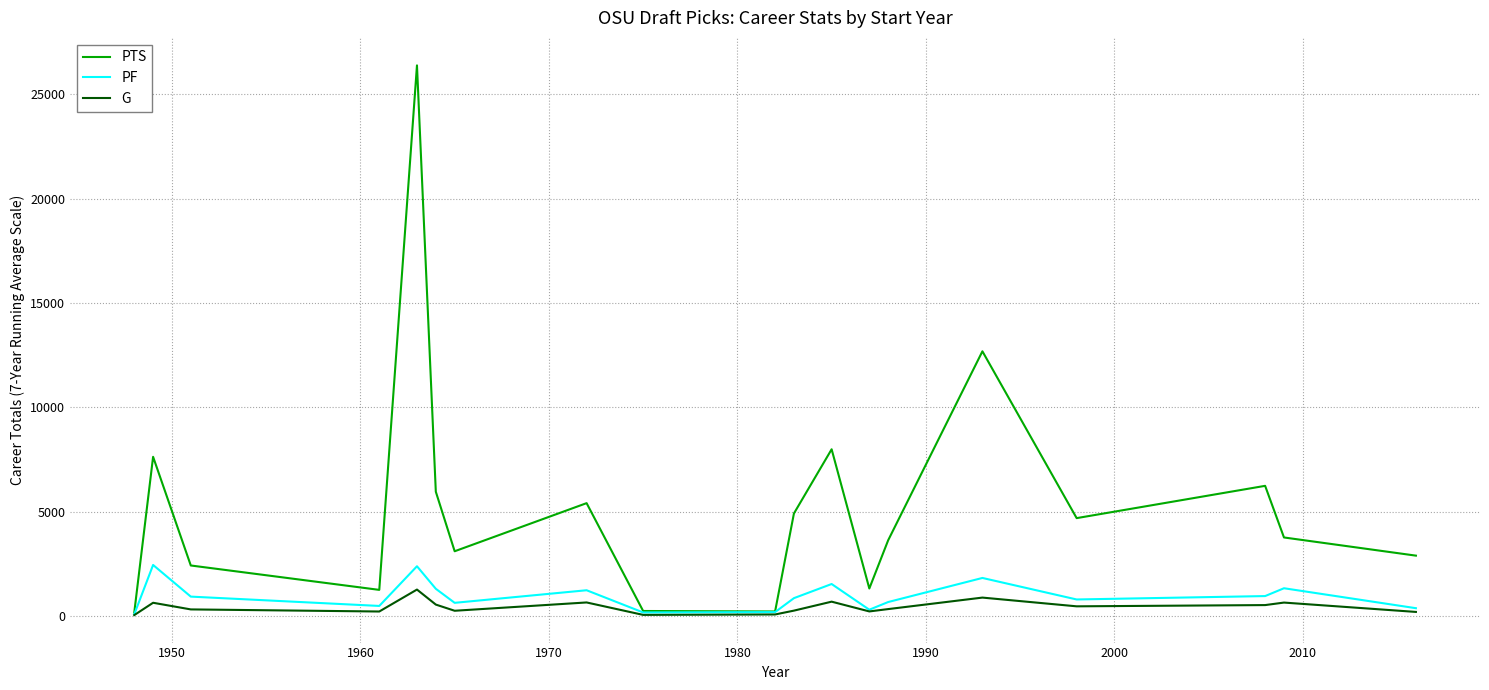

Rank the series by their maximum value, from lowest to highest.

G, PF, PTS